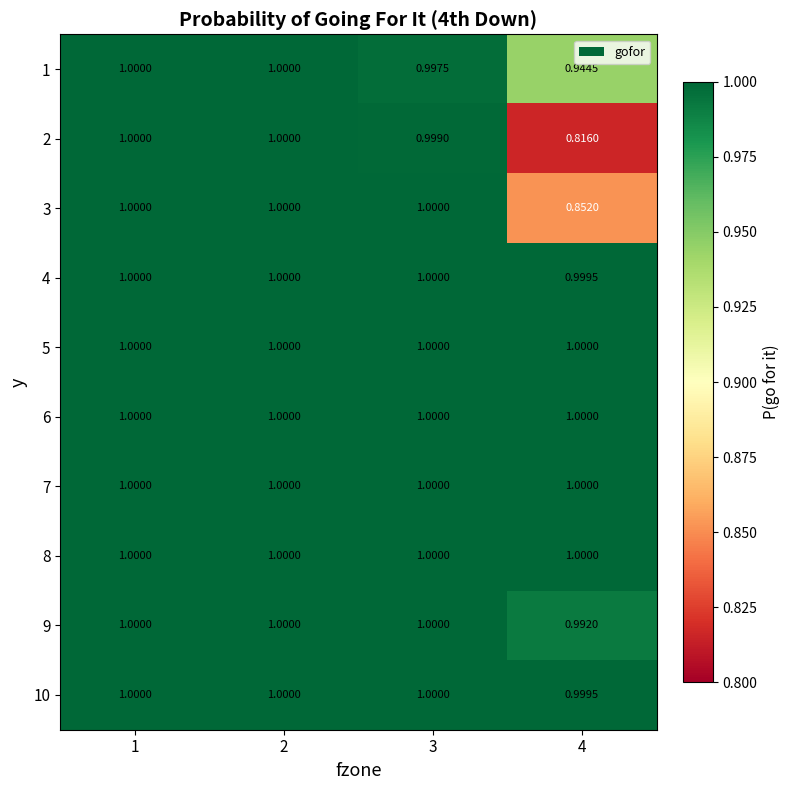

Is the value of 2 at 4 greater than the value of 4 at 2?

No